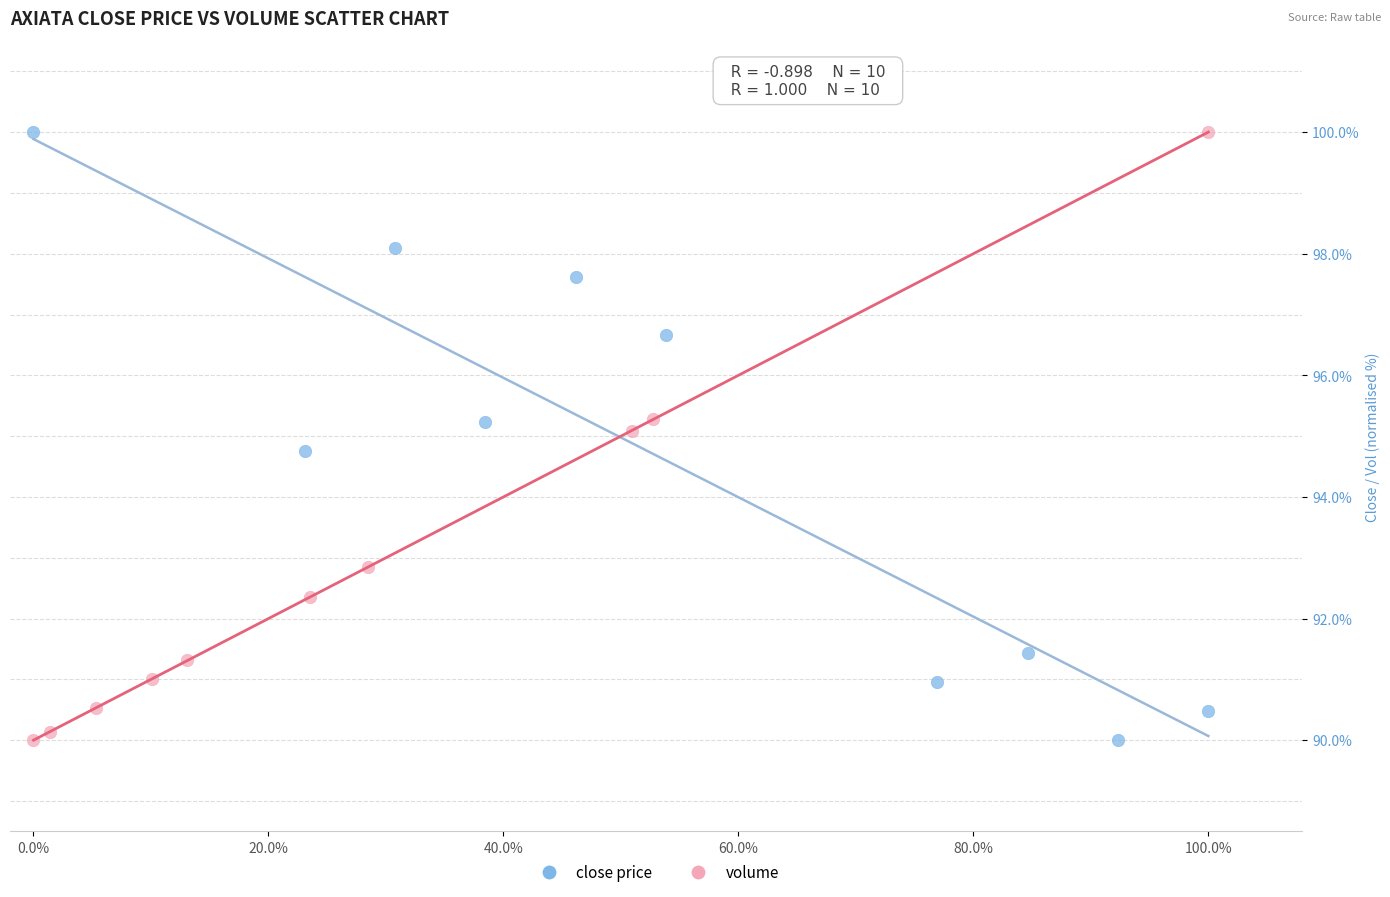

What are all the series names shown in the legend?

close price, volume